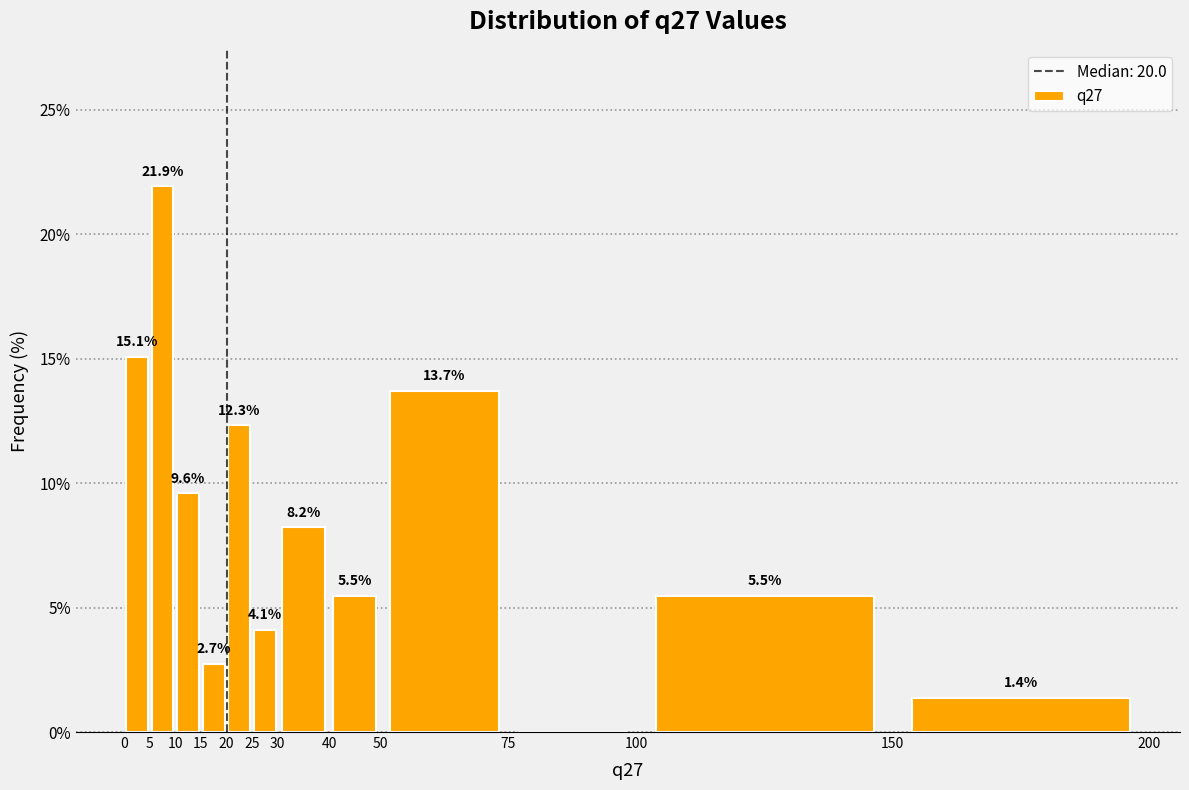

Which range on the x-axis has the tallest bar?

5 to 10